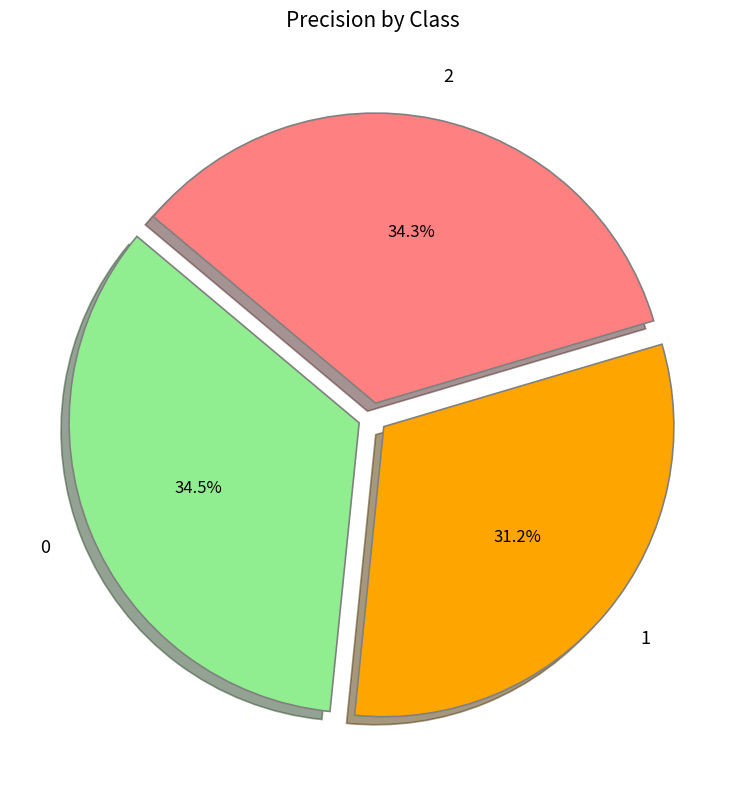

What is the total percentage of 0 and 2?

68.8%